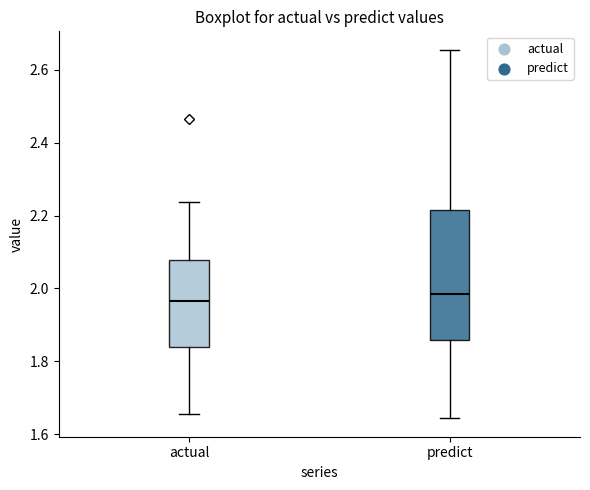

Comparing the boxes themselves (not the whiskers), which one is the tallest?

predict